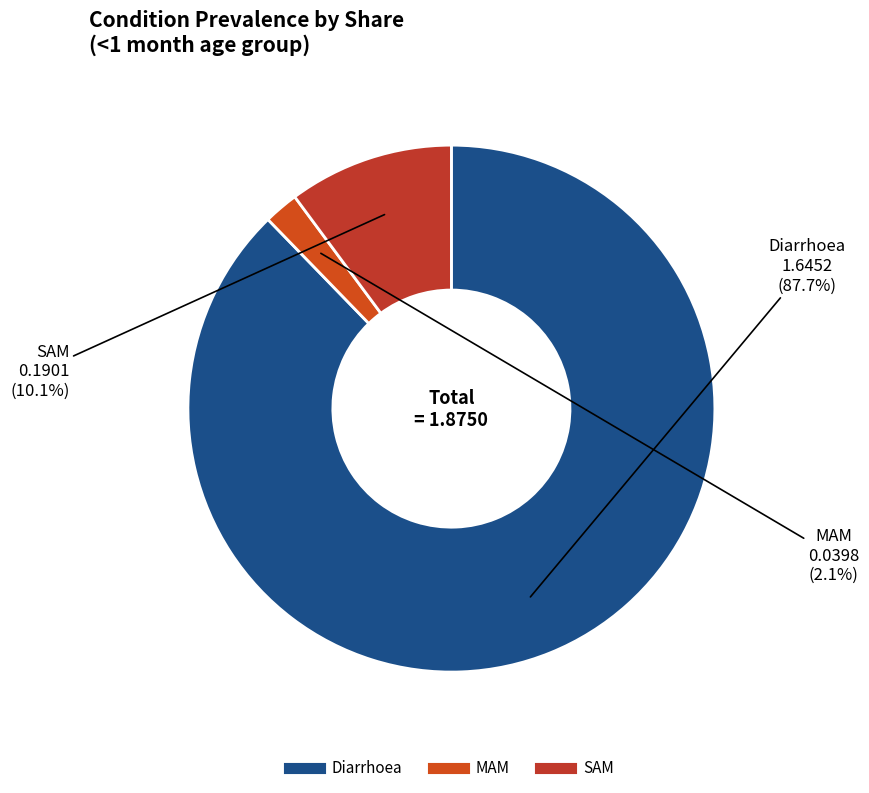

Which slice is the largest?

Diarrhoea